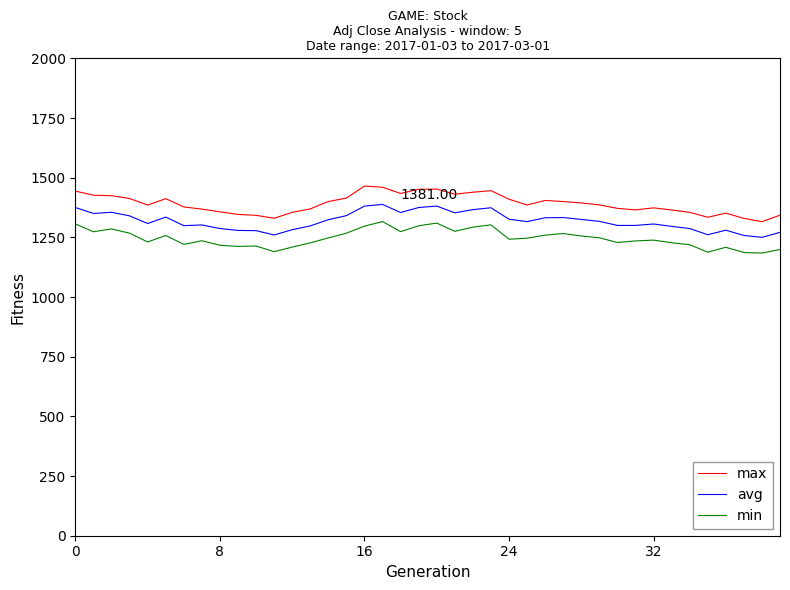

Rank the series by their average value, from highest to lowest.

max, avg, min